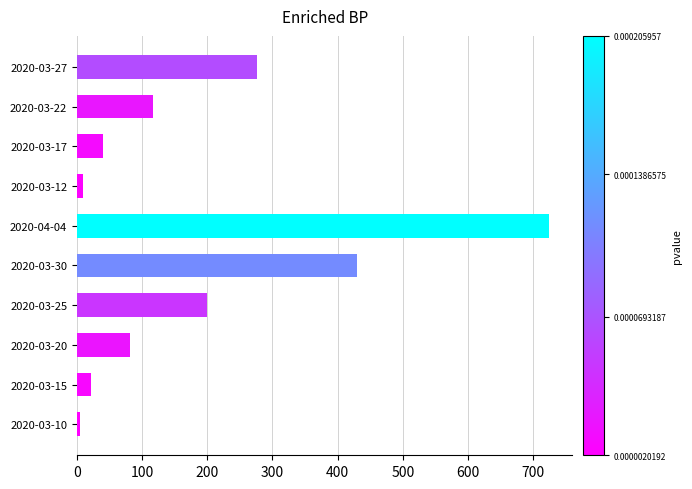

How many bars are there in total?

10